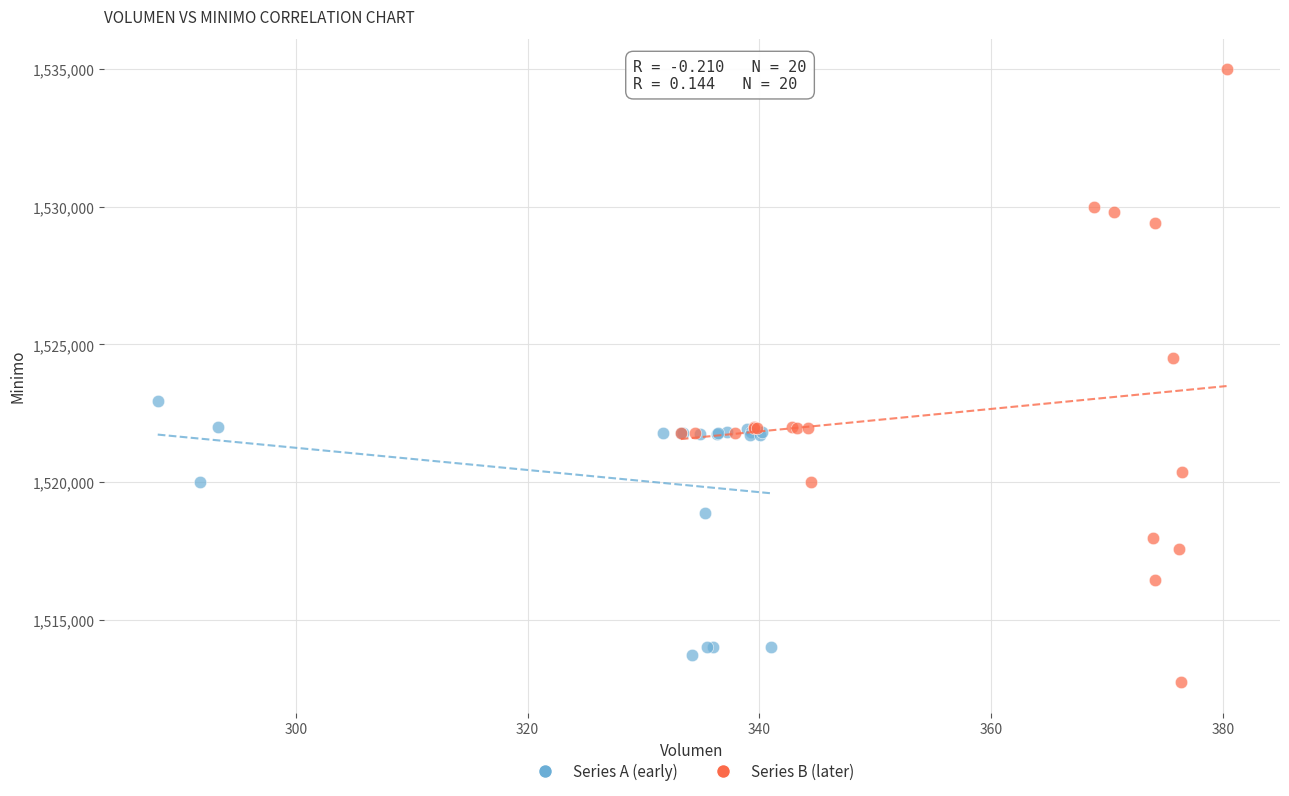

What are all the series names shown in the legend?

Series A (early), Series B (later)